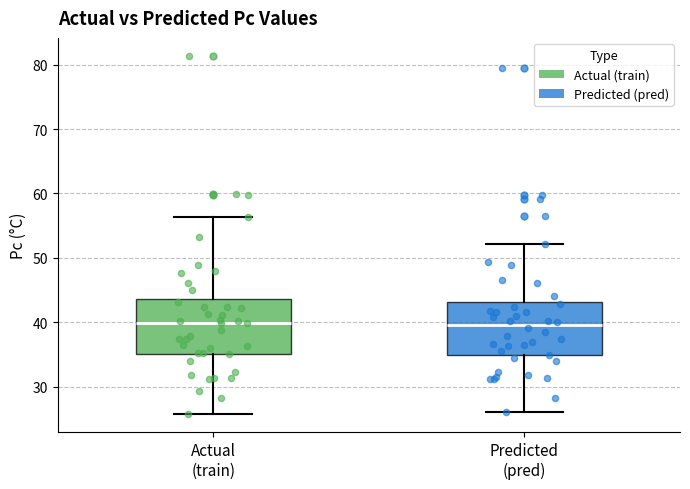

Where does the upper whisker of the box for Actual (train) end on the y-axis? The values are not printed on the chart, so give them approximately, as read against the axis.

56